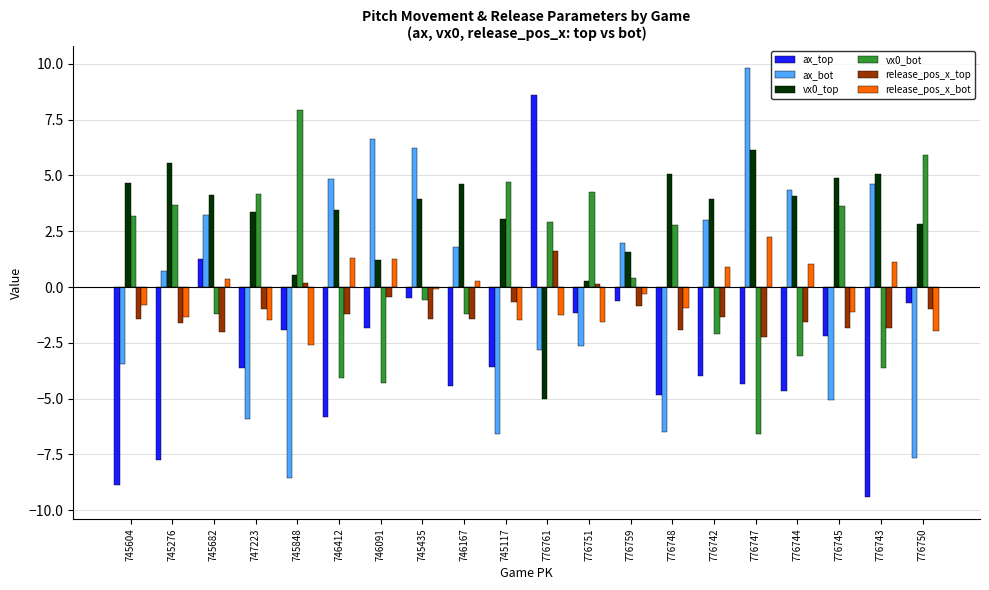

What is the difference between the maximum and minimum values in the vx0_bot series?

14.6